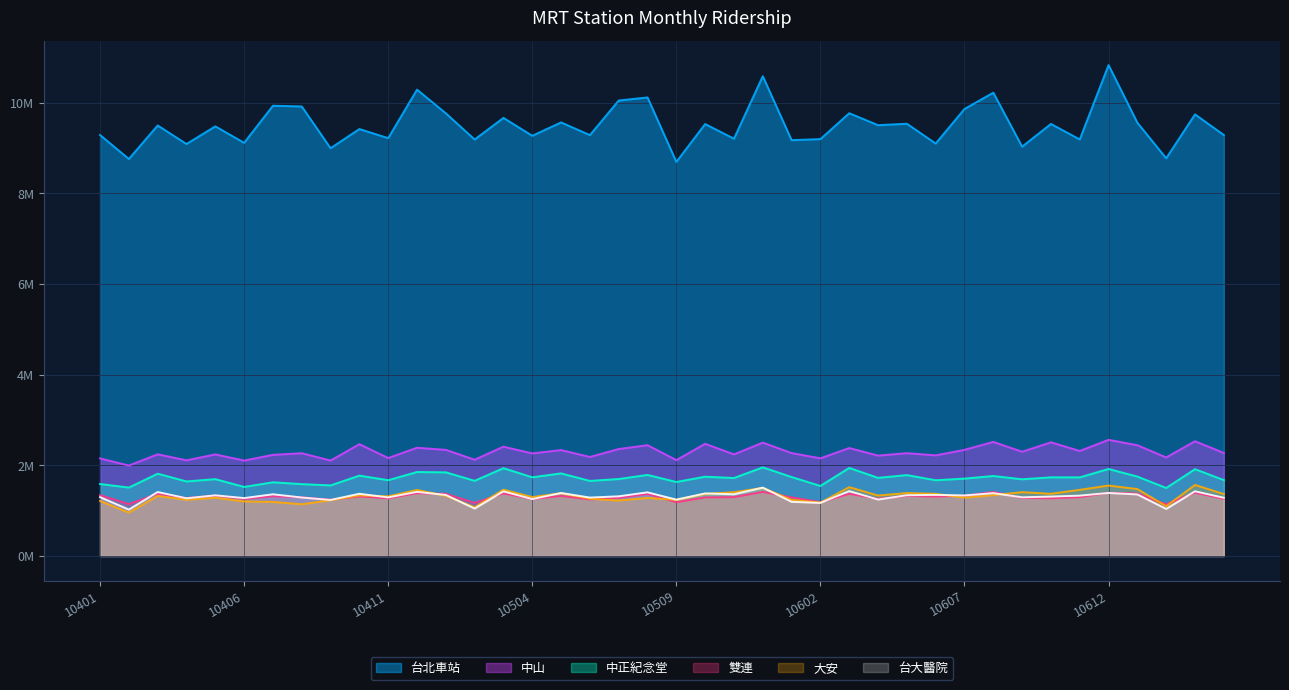

True or false: 雙連 and 台北車站 cross at least once.

False